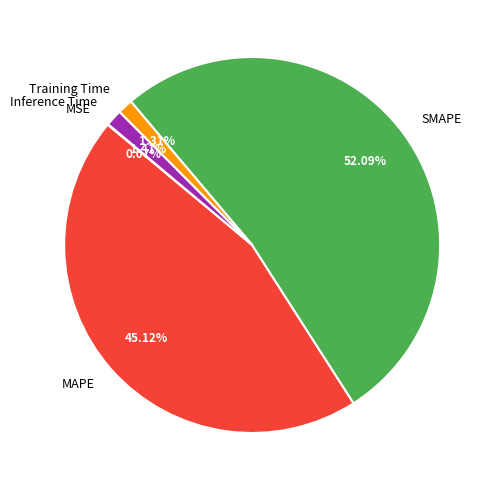

Which category has the biggest portion of the pie?

SMAPE